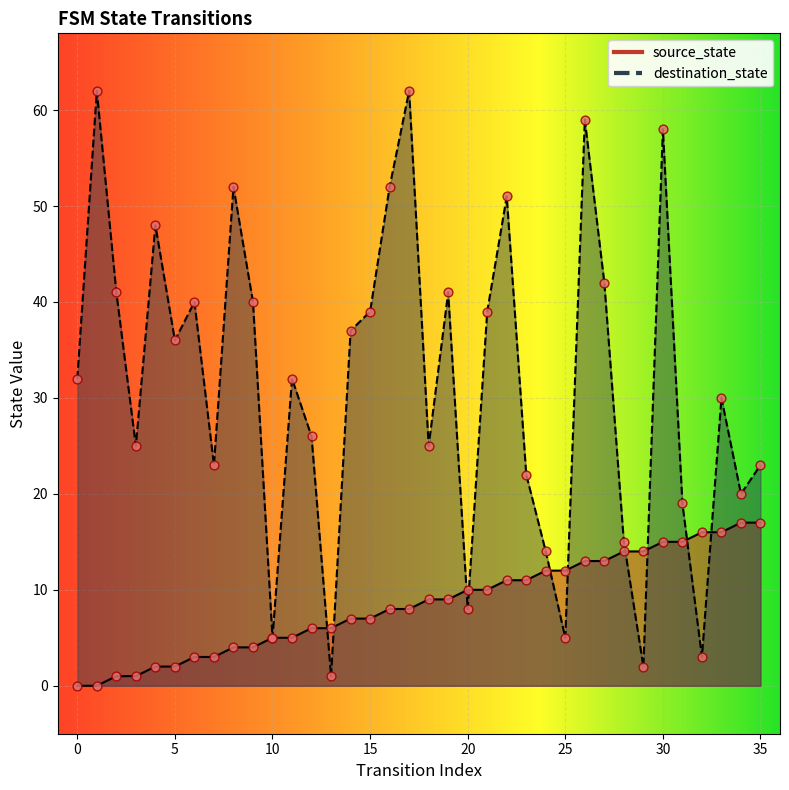

At which category is the sum across all series the highest?

30